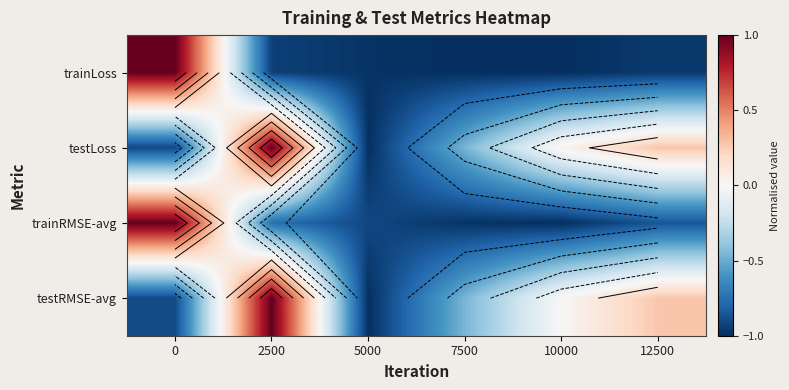

What is the smallest value displayed?

-1.0